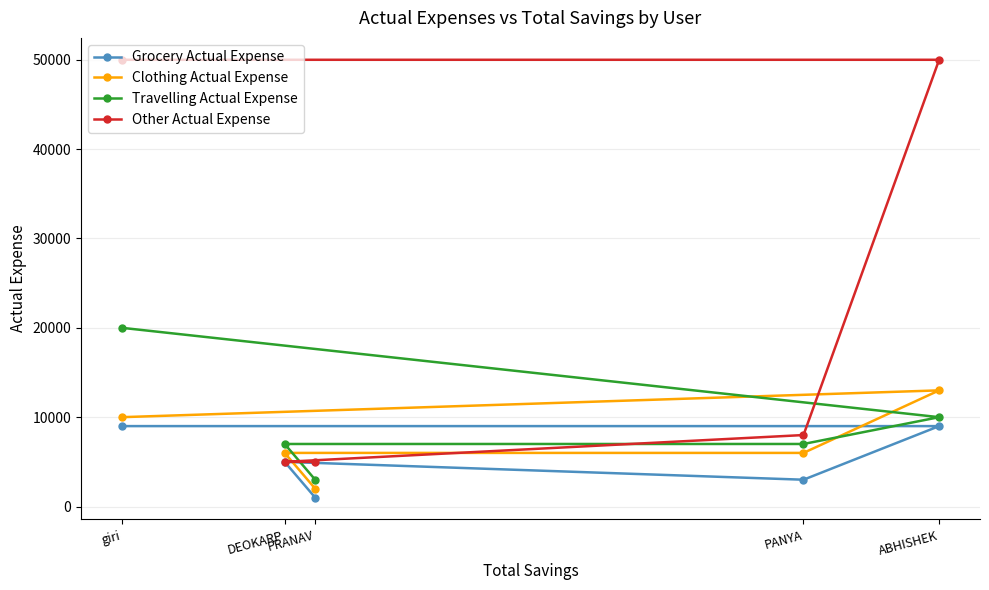

How many lines are shown in the chart?

4